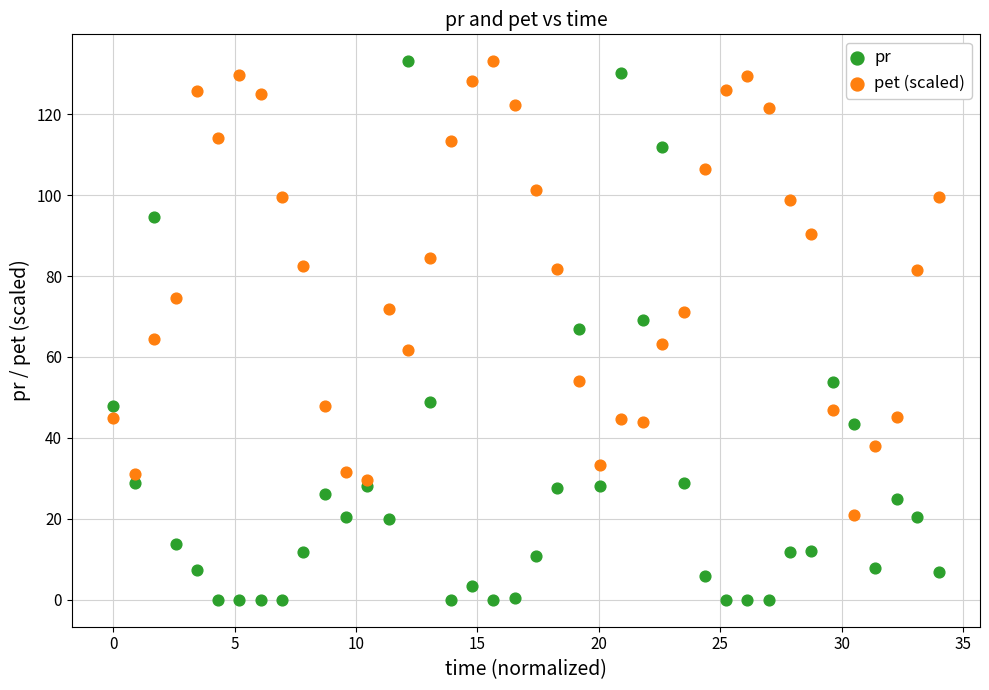

Which series has the widest spread of Y values?

pr